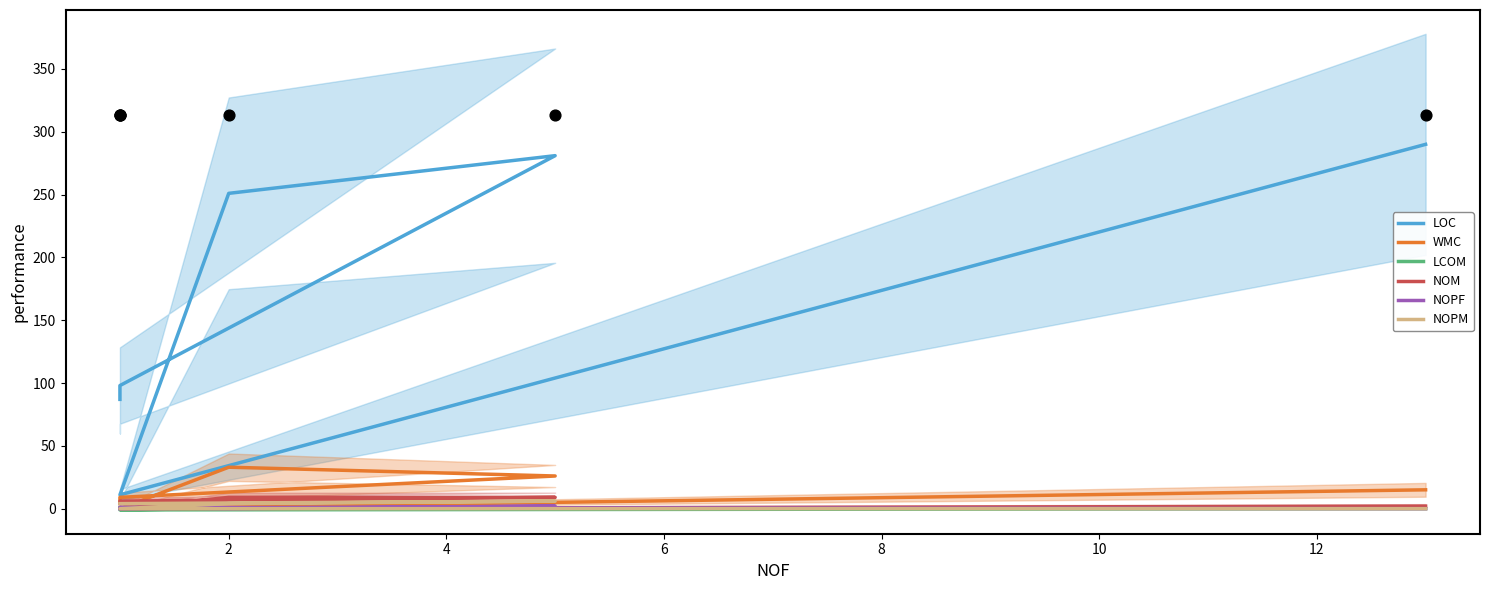

At how many categories does at least one series exceed 121?

3